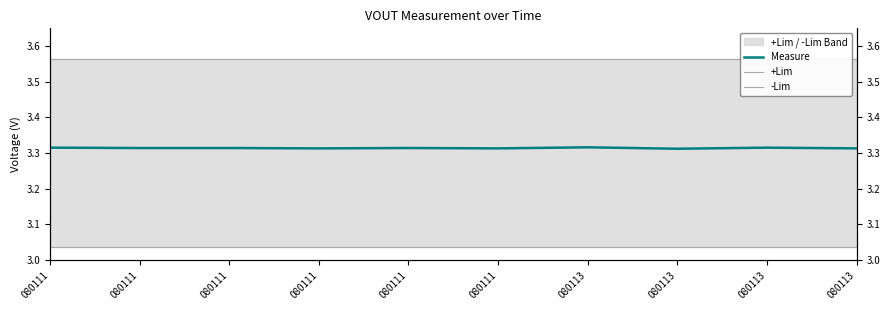

Which category has the highest value in the +Lim series?

080111